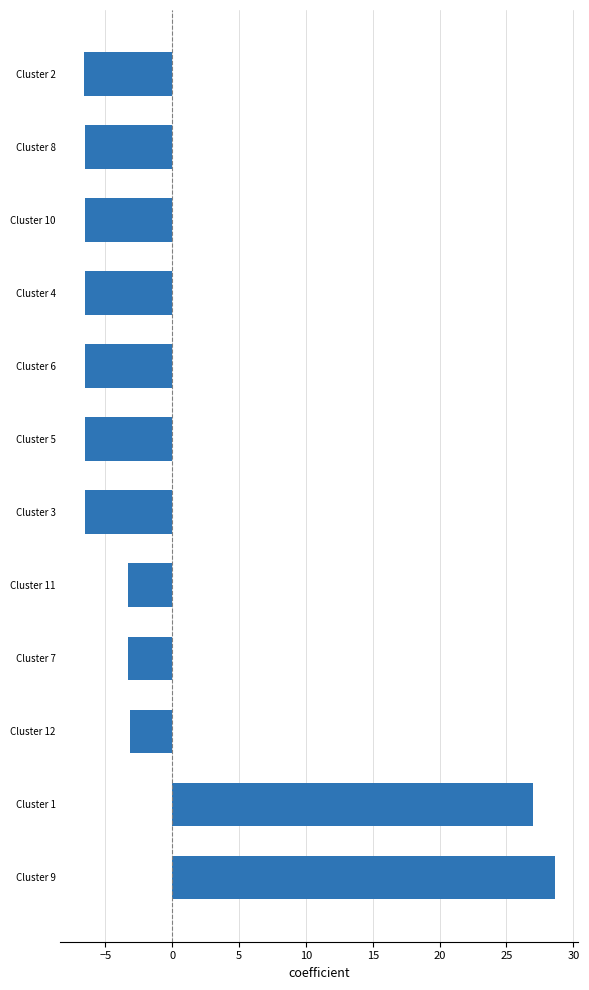

What is the sum of the values at Cluster 11 and Cluster 5?

-9.8